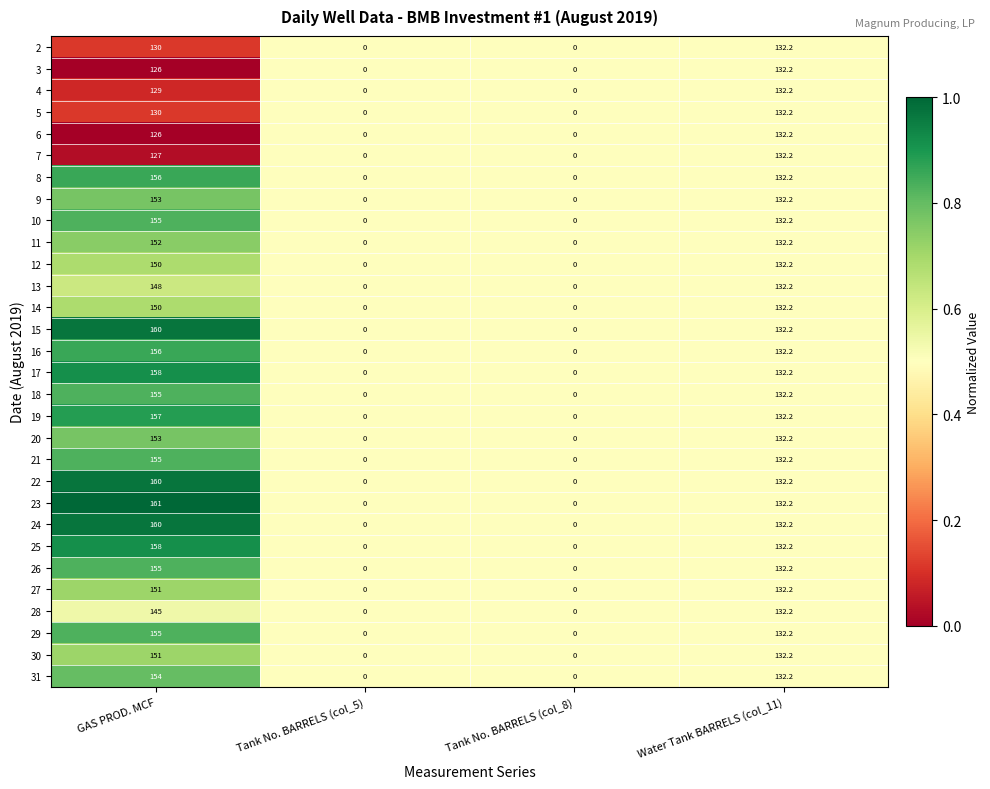

What is the difference between the 2 values at GAS PROD. MCF and Tank No. BARRELS (col_5)?

130.0